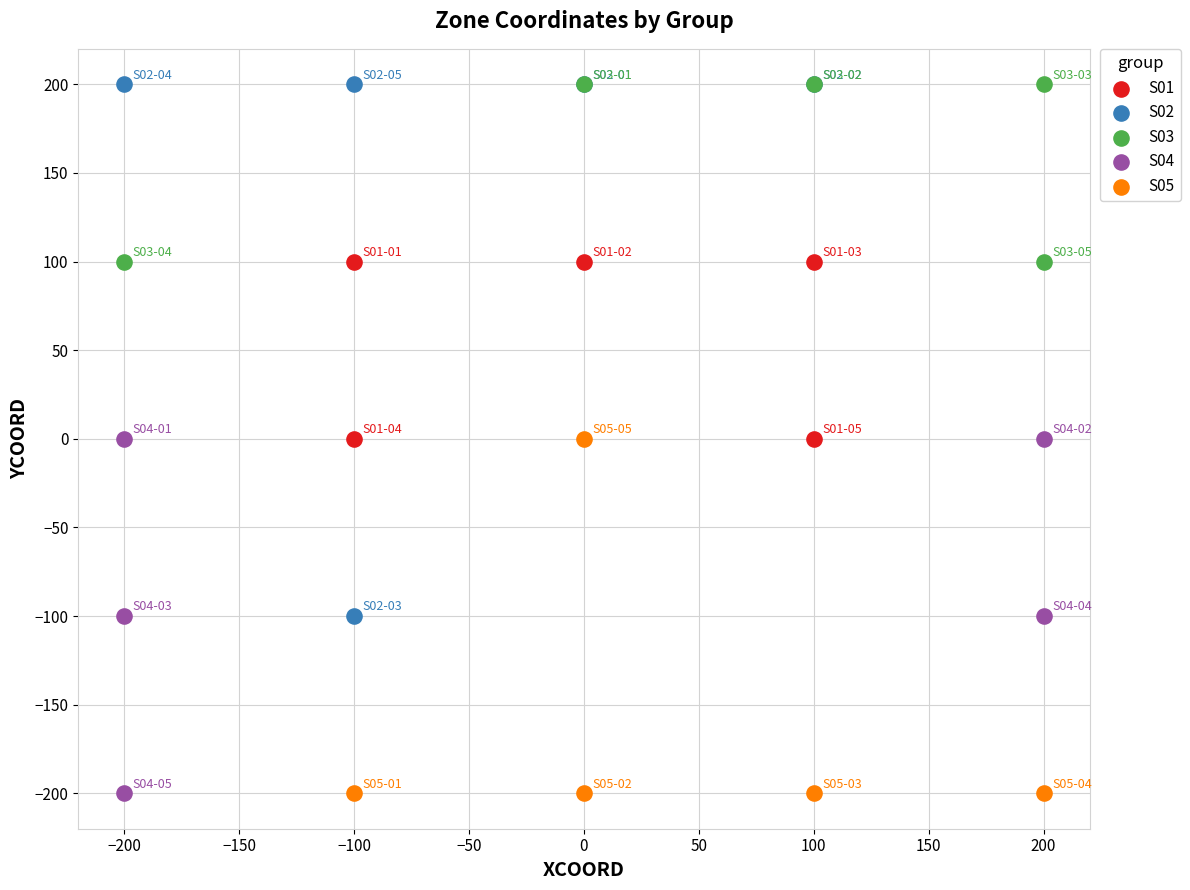

Which series has the largest Y range (max minus min)?

S02